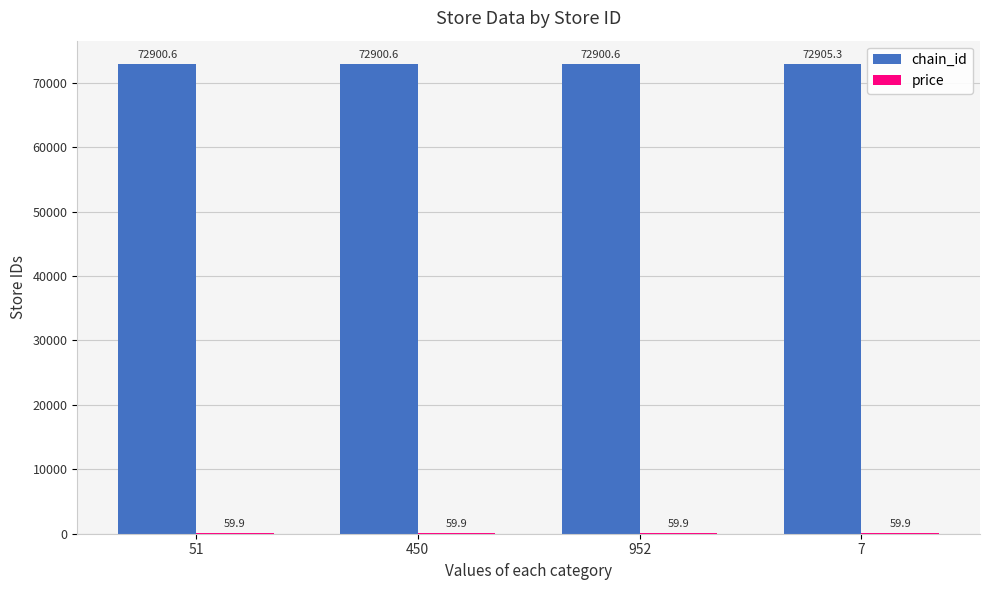

The value of chain_id at 51 is 19306.0. True or false?

False